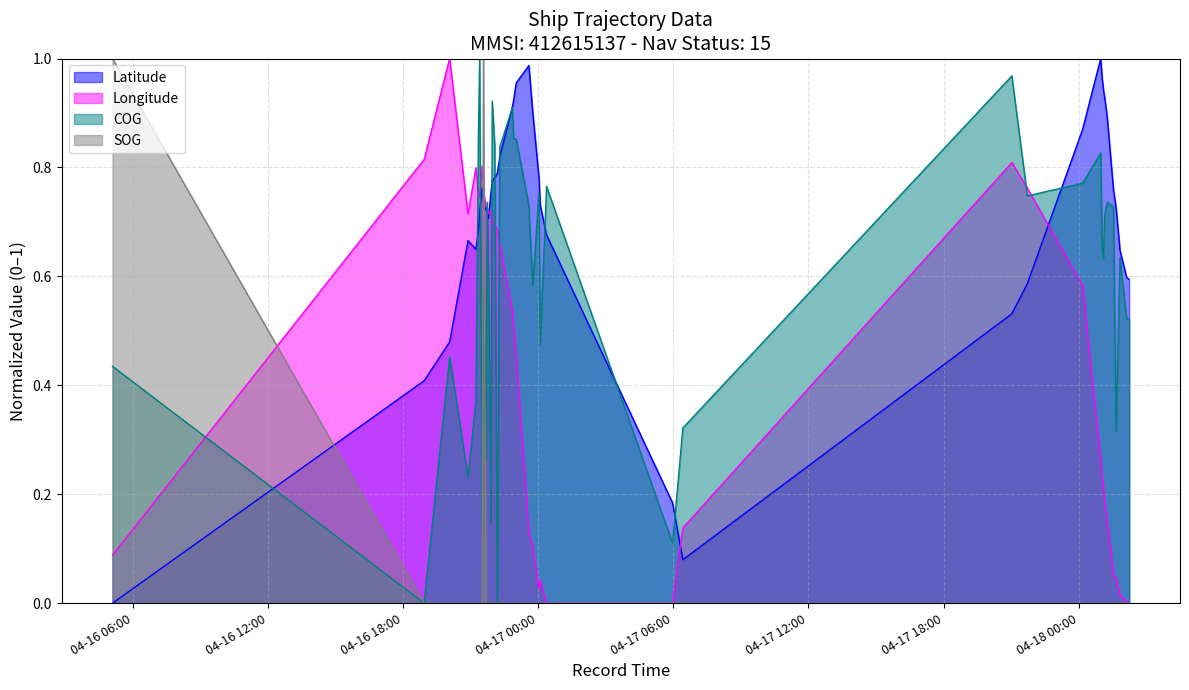

At which category does the chart reach its peak across all series?

2024-04-18 00:58:31